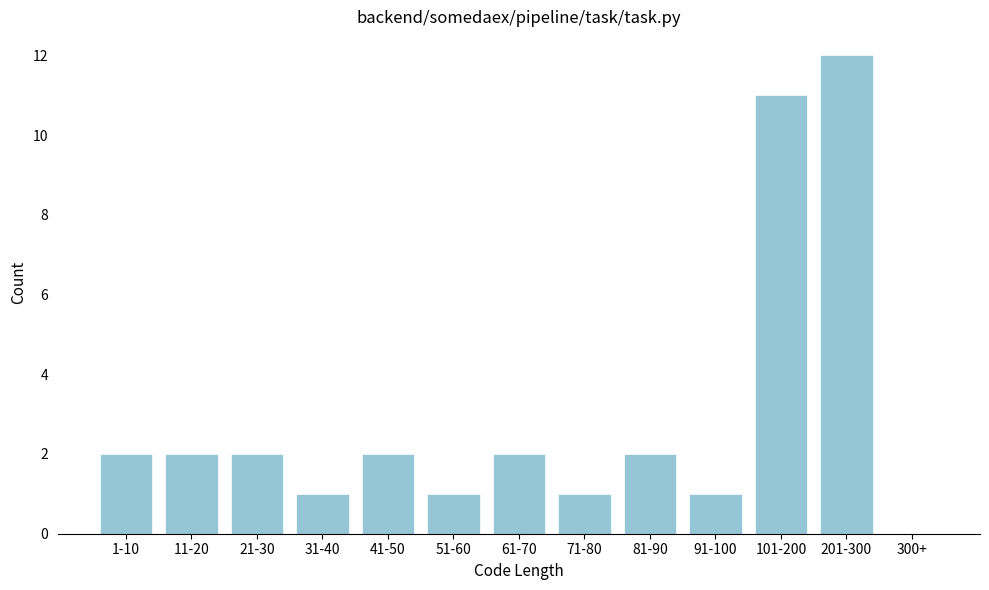

Reading left to right, extract all data points from this chart.

1-10=2	11-20=2	21-30=2	31-40=1	41-50=2	51-60=1	61-70=2	71-80=1	81-90=2	91-100=1	101-200=11	201-300=12	300+=0